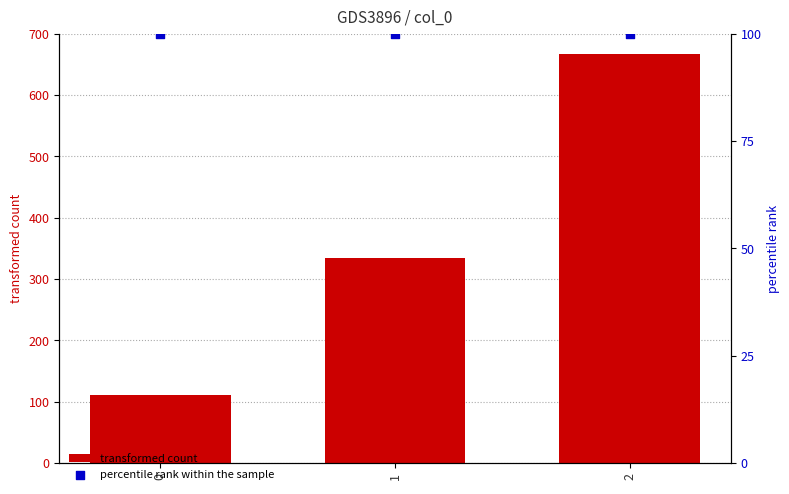

Which series has the largest Y range (max minus min)?

transformed count